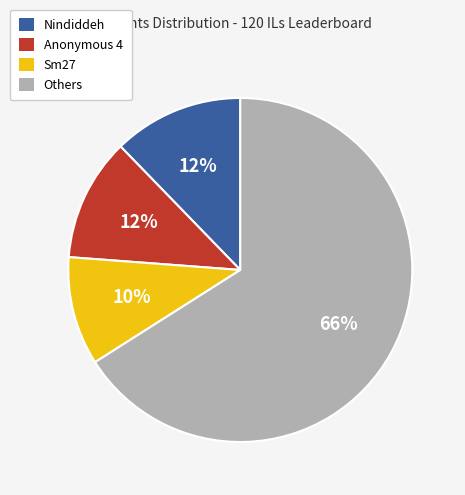

Does any single category account for the majority?

Yes